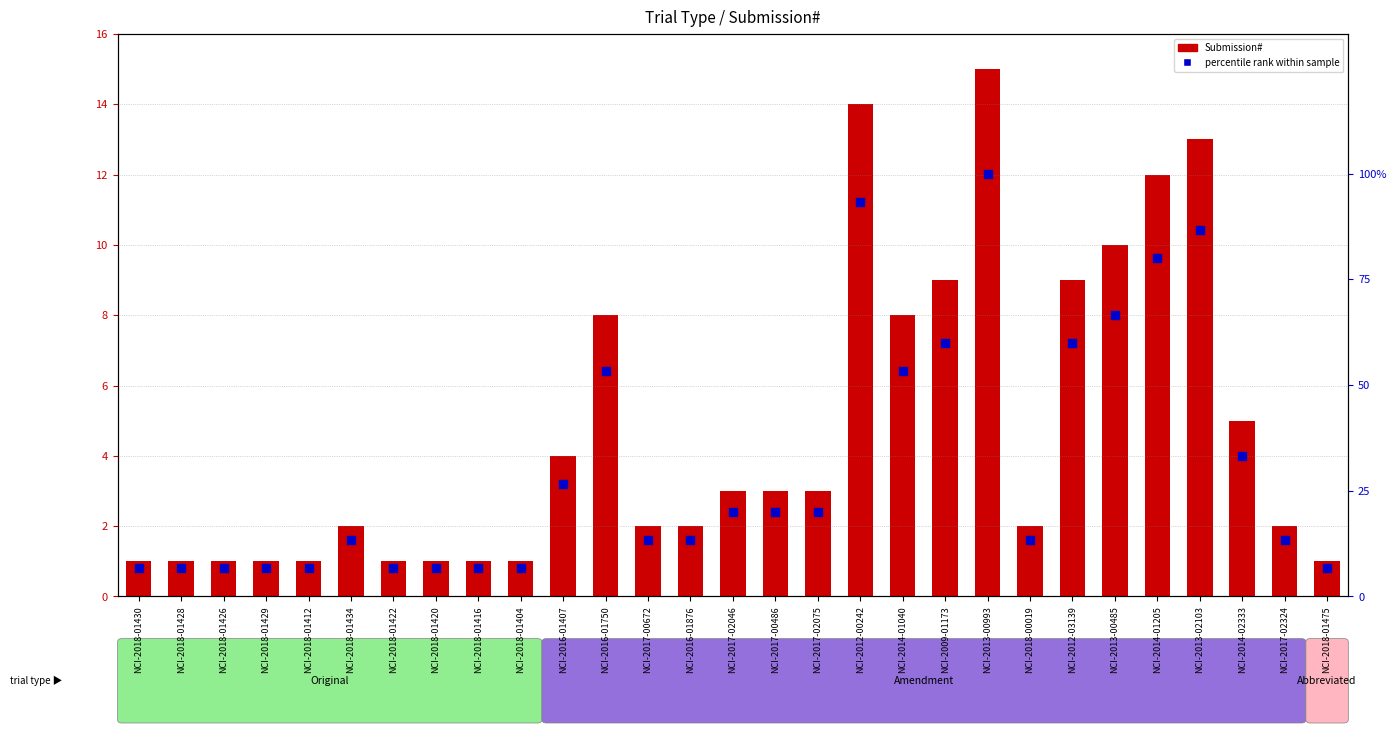

Which series reaches the minimum Y coordinate?

Submission#